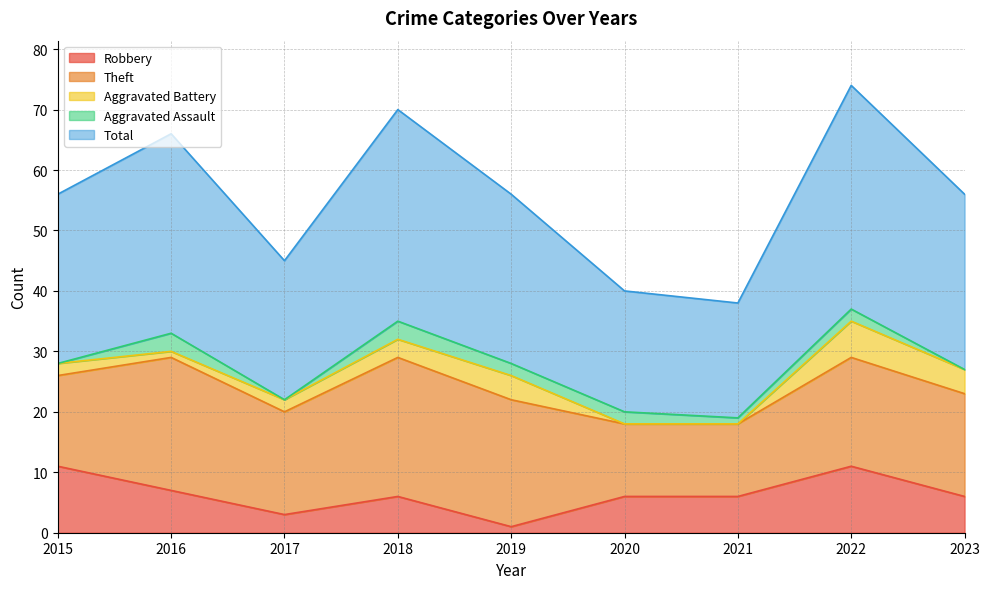

At which category does Aggravated Assault reach its first local valley?

2017